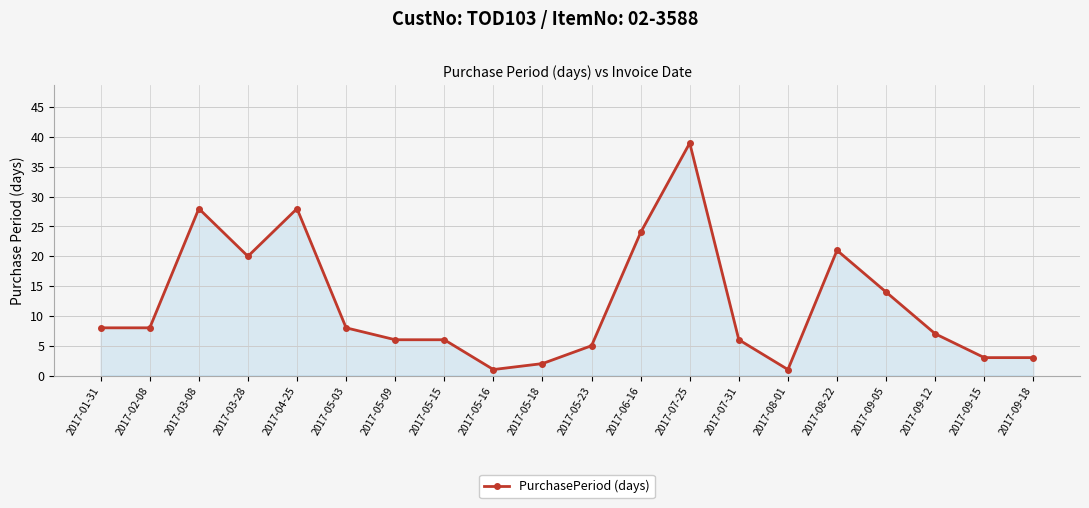

What is the approximate value at 2017-07-25, to the nearest 10?

40